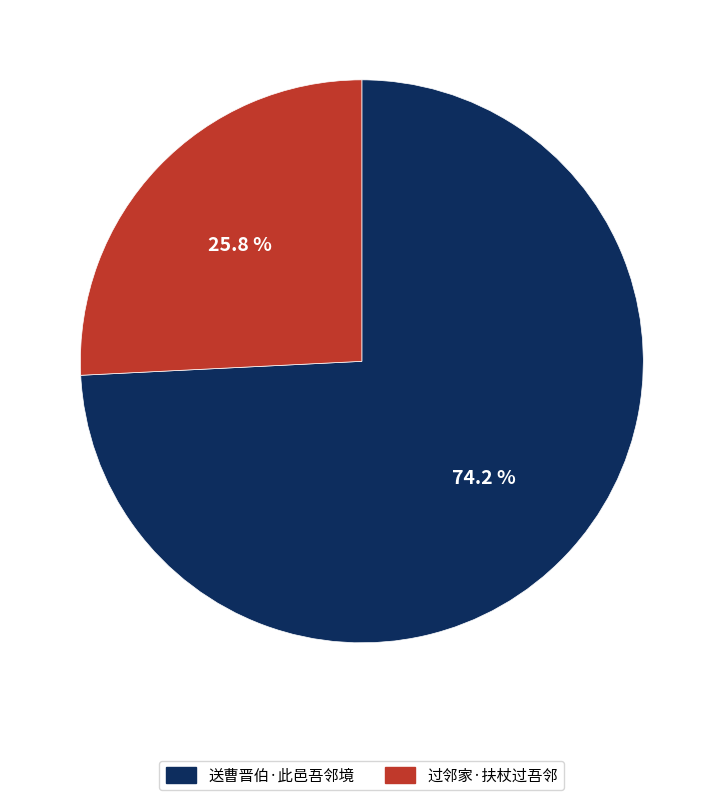

Combined, do 送曹晋伯·此邑吾邻境 and 过邻家·扶杖过吾邻 account for over 50%?

Yes